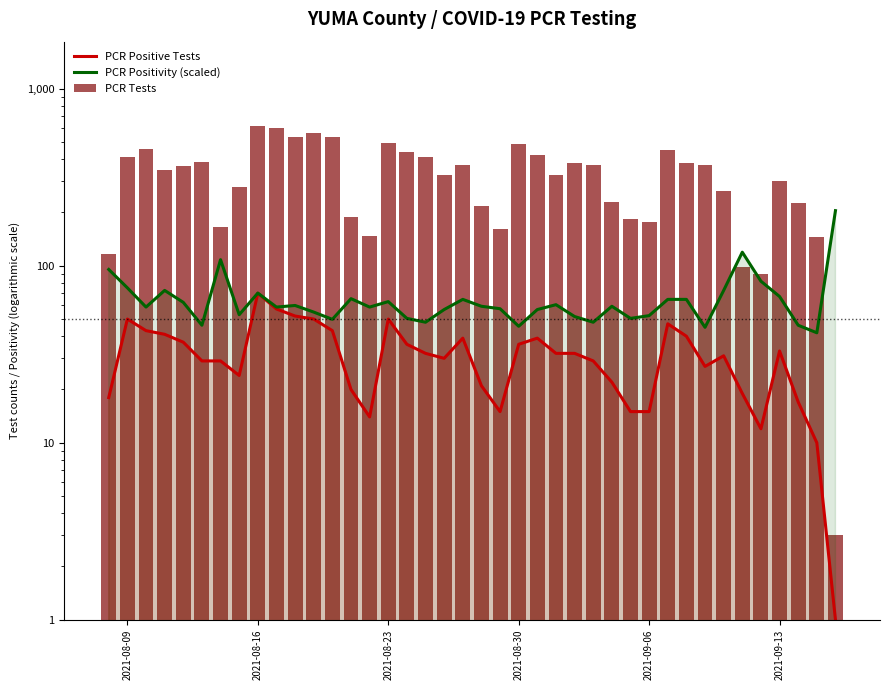

What is the sum of all PCR Positive Tests values?

1257.0